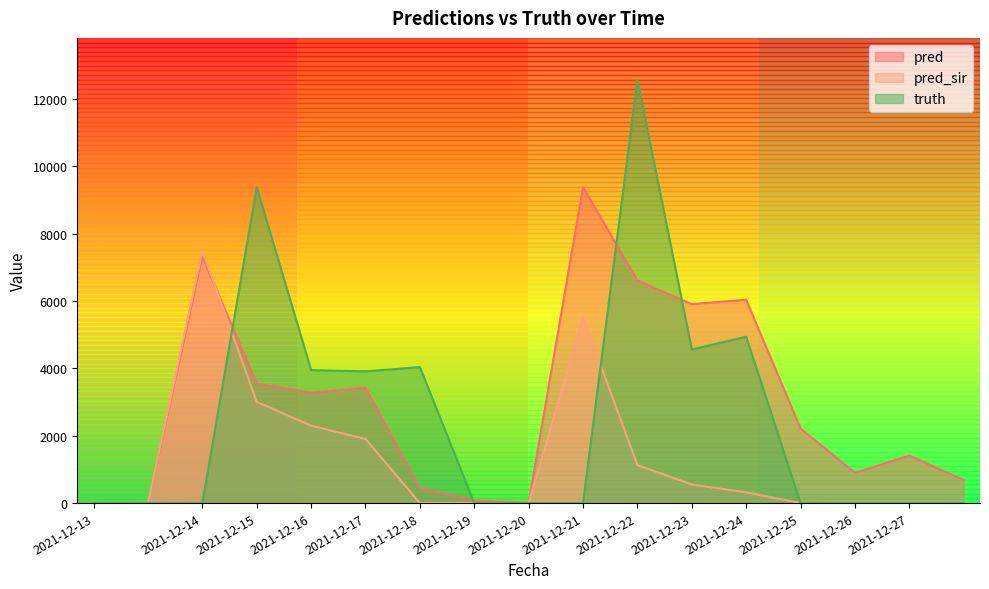

Rank the series by their maximum value, from highest to lowest.

truth, pred, pred_sir